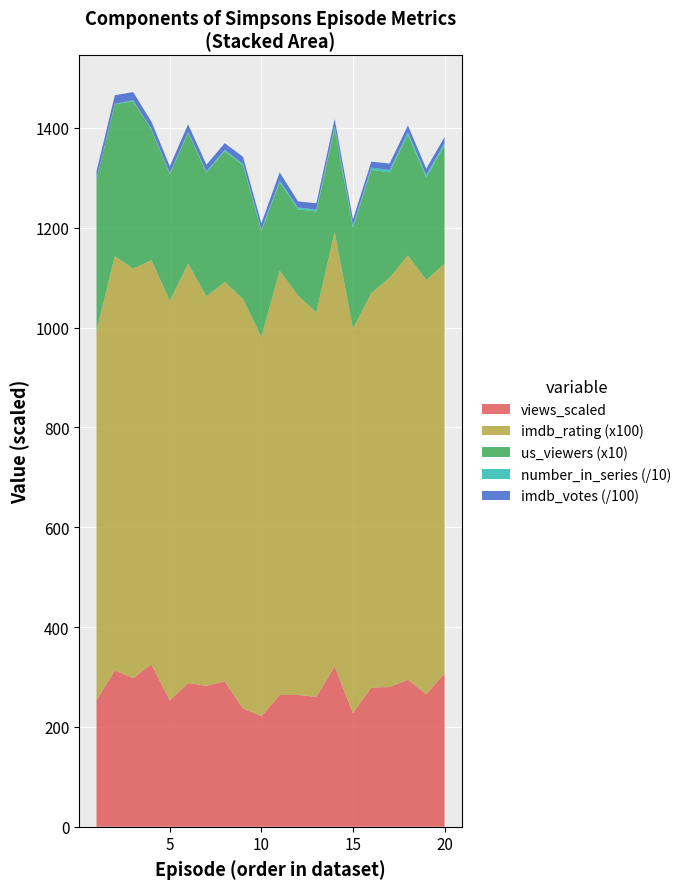

What is the highest value of the views_scaled series?

325.0